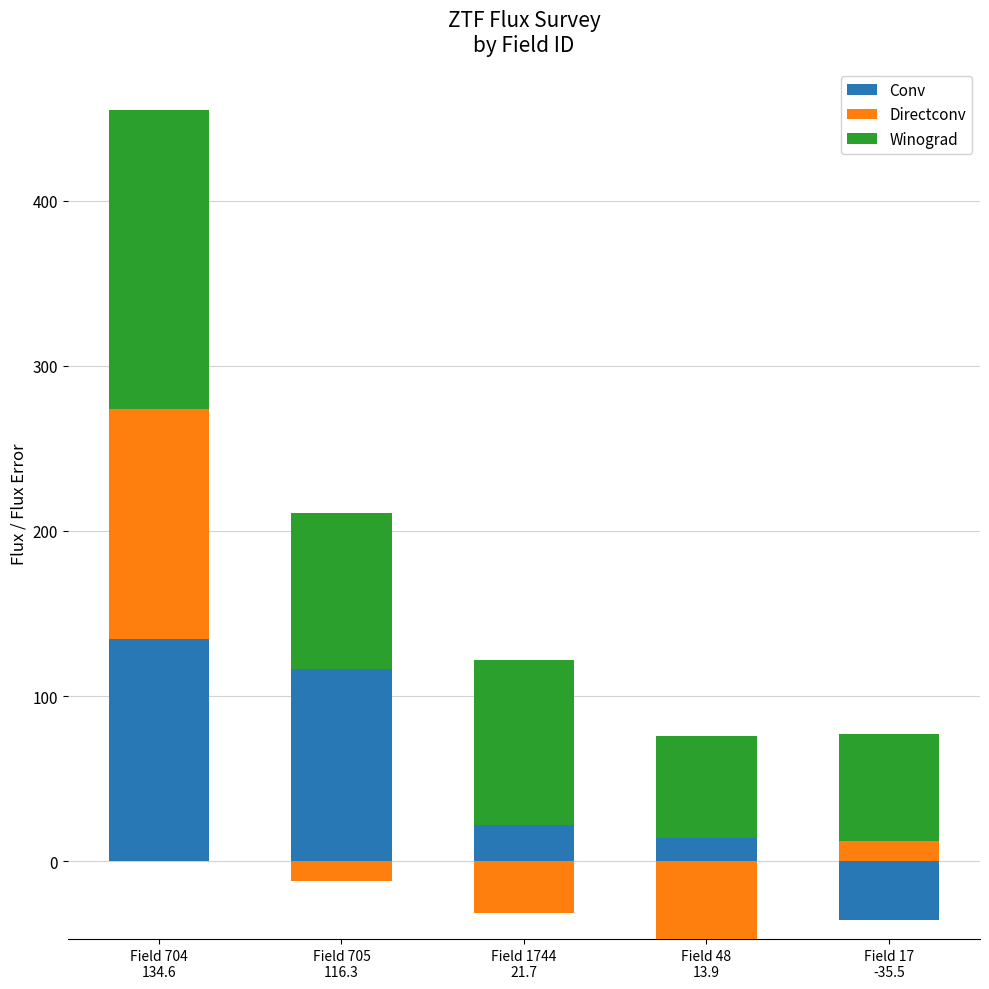

What are all the series names shown in the legend?

Conv, Directconv, Winograd